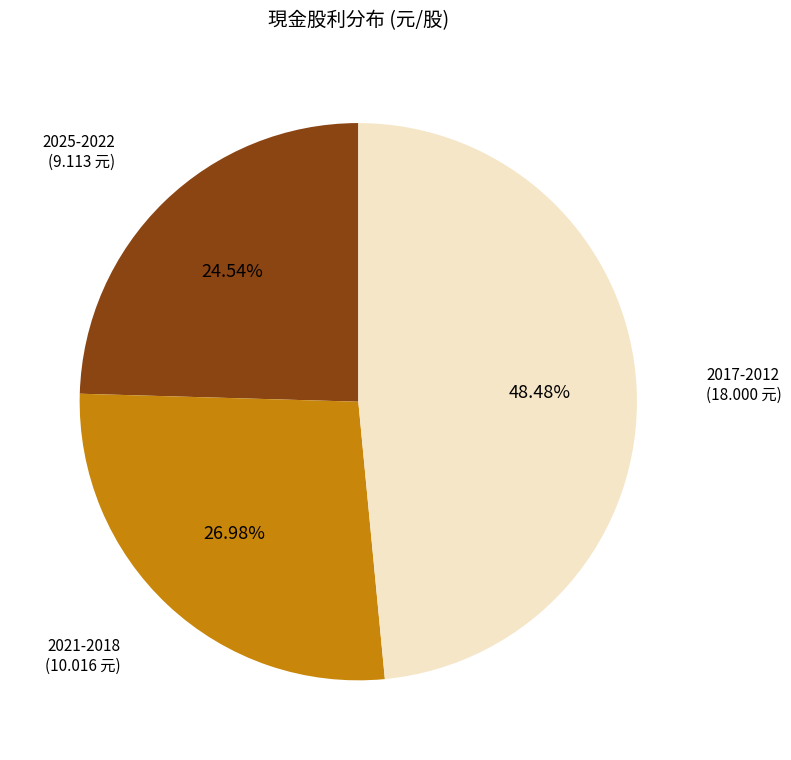

To the nearest percent, what is the difference between the largest and smallest slice percentages?

24%